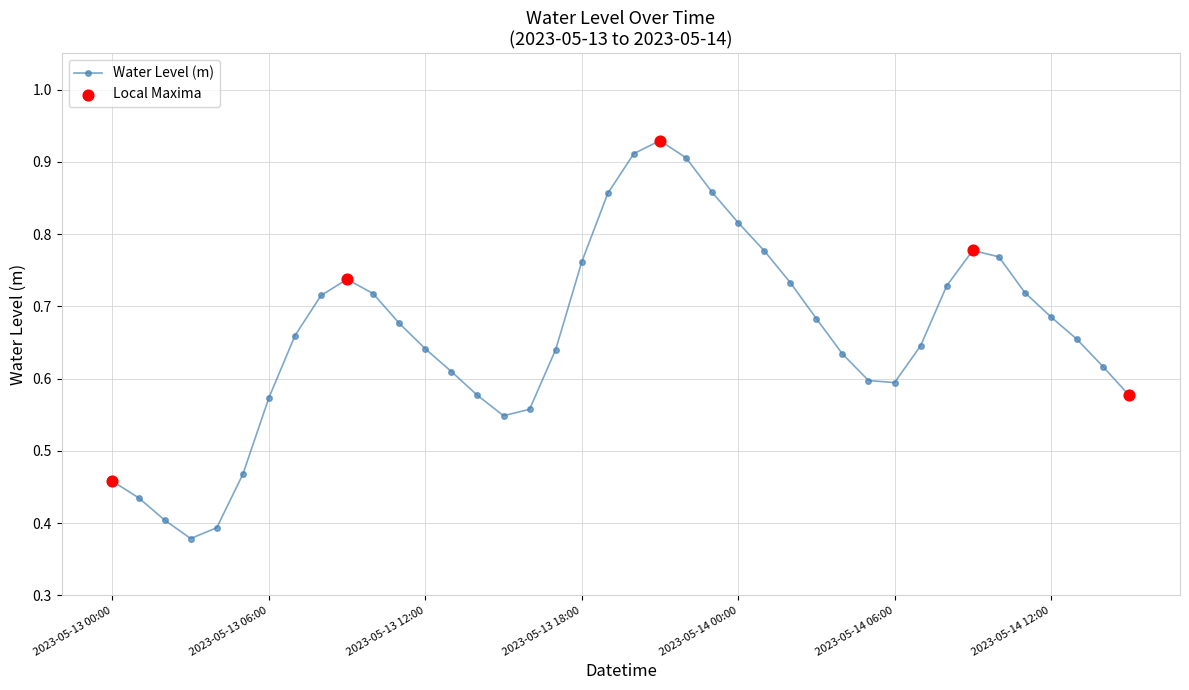

True or false: the data has more than 2 interior local peaks.

True